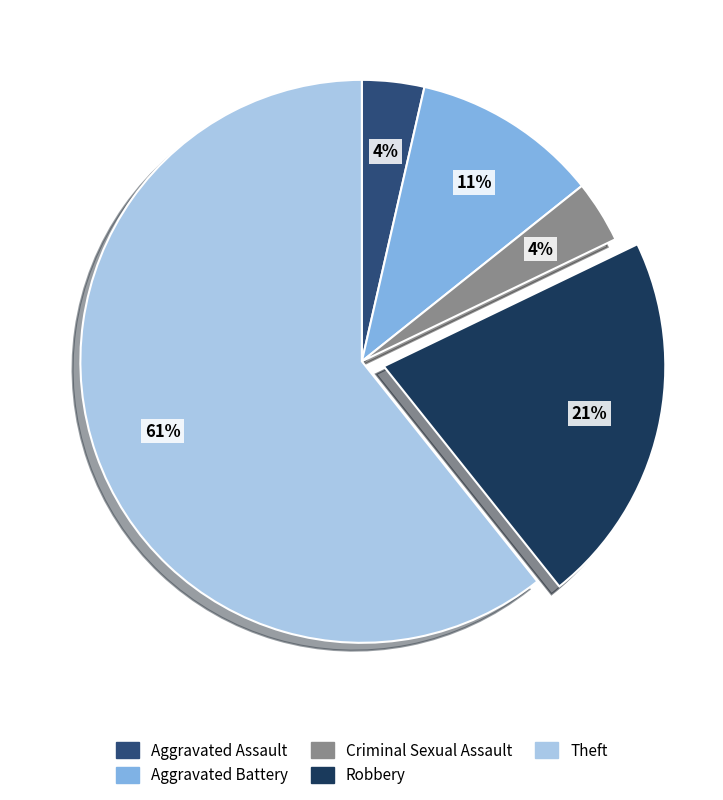

Count the number of slices in the pie.

5